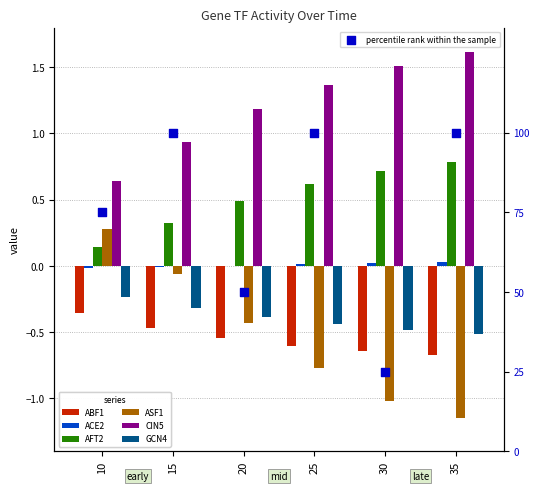

Which series contains the highest Y value?

CIN5